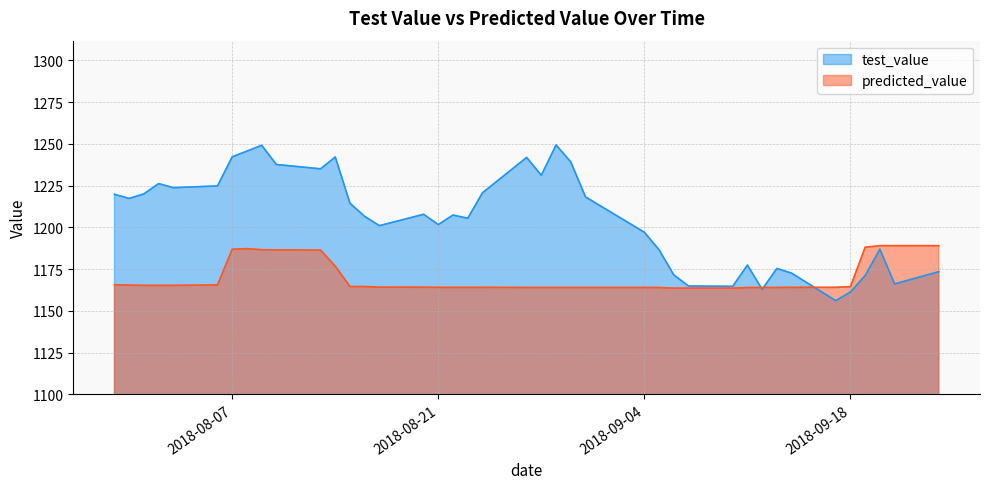

At which label does predicted_value first exceed 1164?

2018-07-30